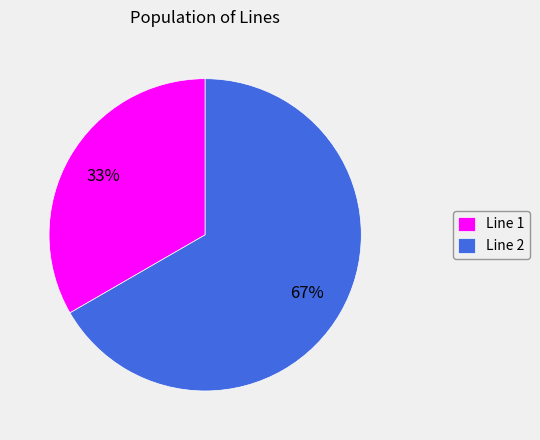

Count the number of slices in the pie.

2